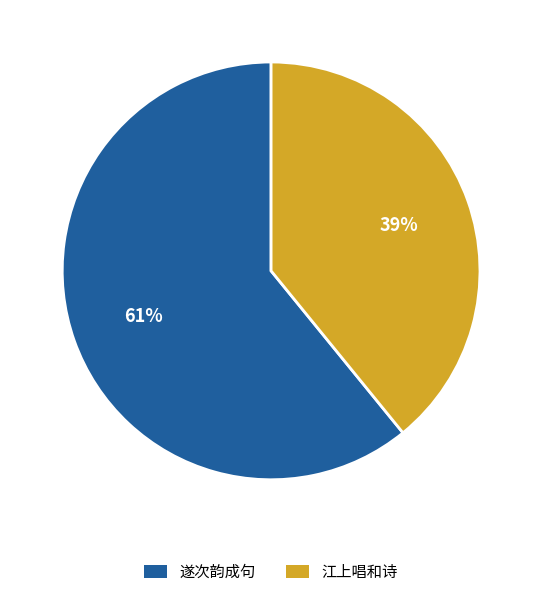

What is the ratio of the value at 遂次韵成句 to the value at 江上唱和诗?

1.6